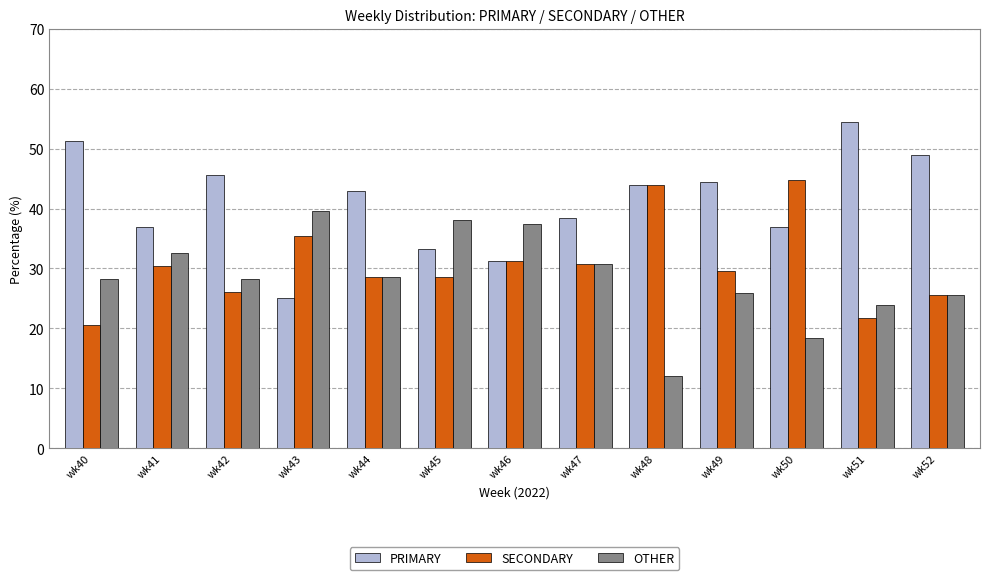

What is the sum of the PRIMARY values at wk41 and wk47?

75.4